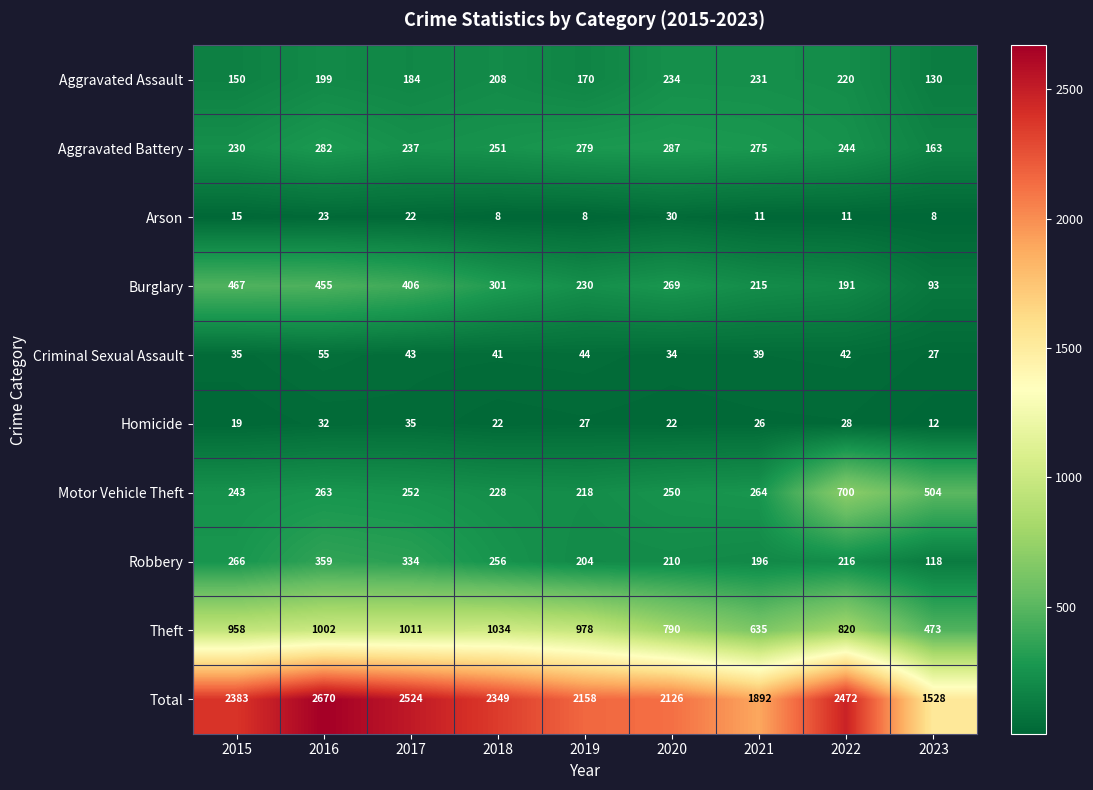

How many categories are shown in the chart?

9